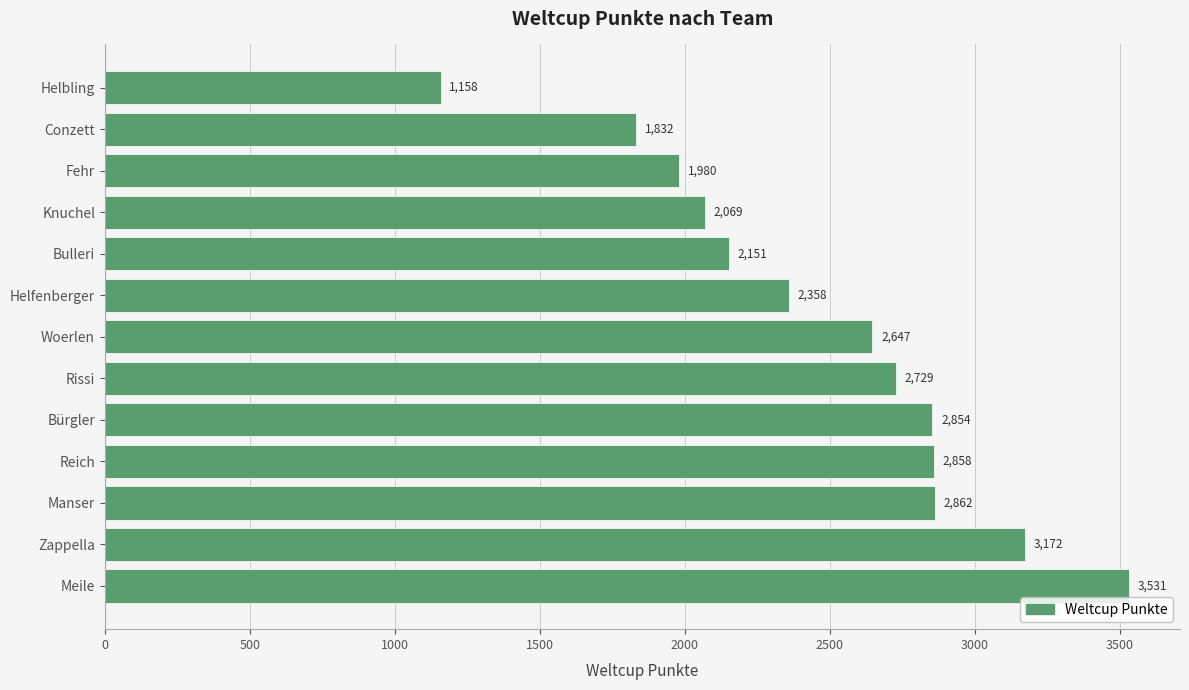

Reading bottom to top, list all the values displayed in this chart.

3531	3172	2862	2858	2854	2729	2647	2358	2151	2069	1980	1832	1158